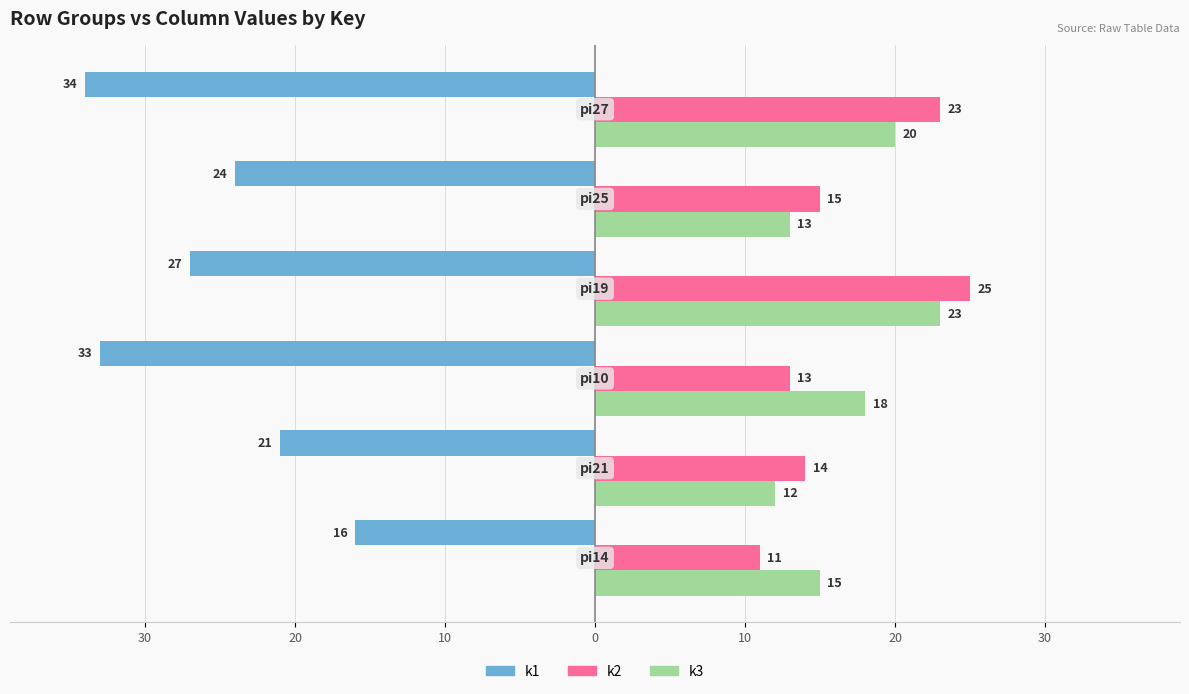

Reading left to right, what are all the values shown in this chart?

k1: -16	-21	-33	-27	-24	-34
k2: 11	14	13	25	15	23
k3: 15	12	18	23	13	20